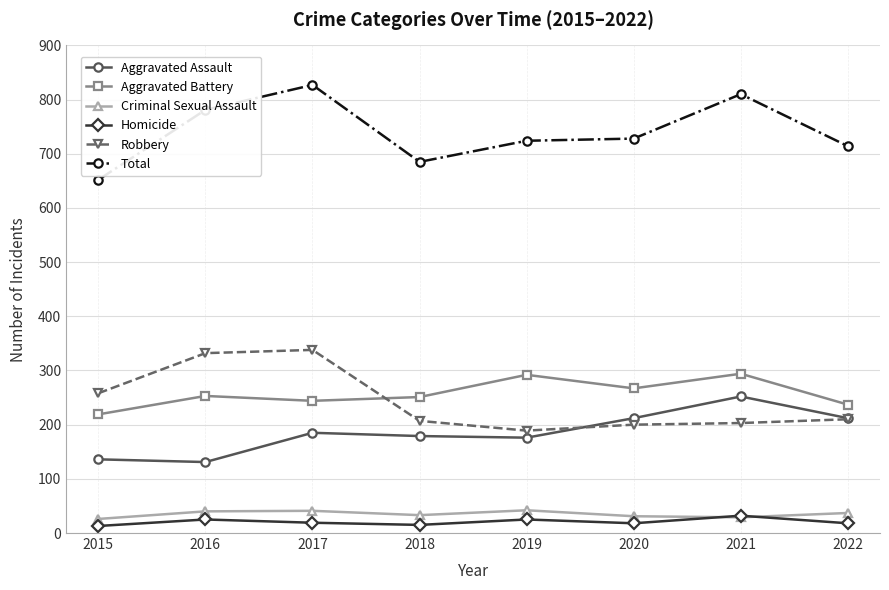

At 2020, list the series in order from largest to smallest.

Total, Aggravated Battery, Aggravated Assault, Robbery, Criminal Sexual Assault, Homicide